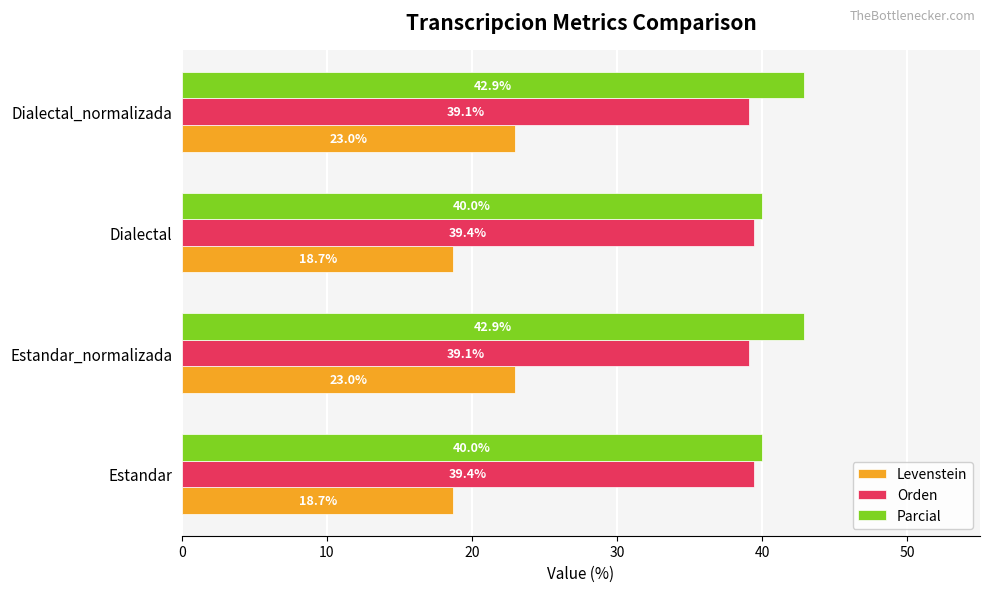

Which series has the largest range (max minus min)?

Levenstein